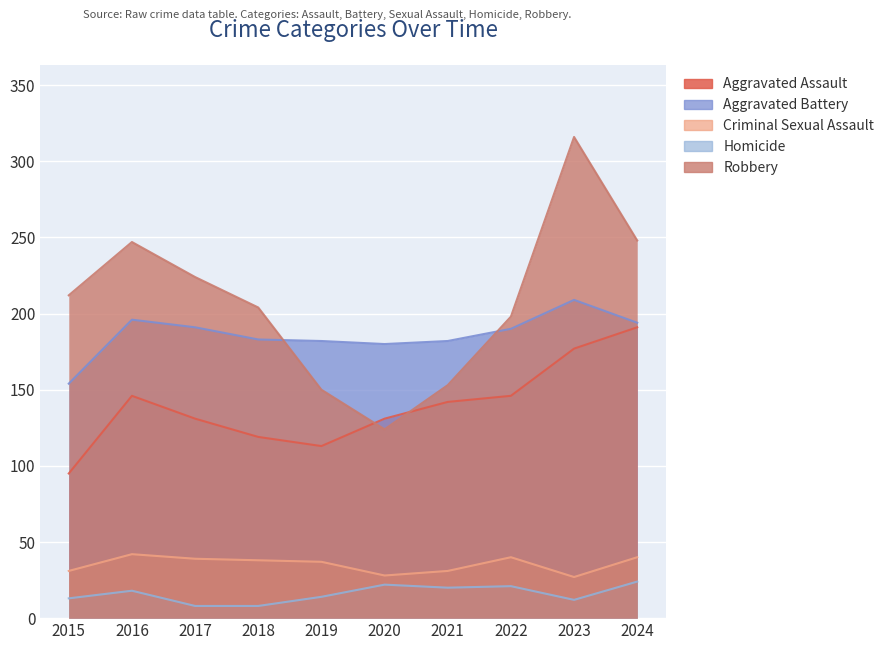

What is the total value across all series at 2024?

697